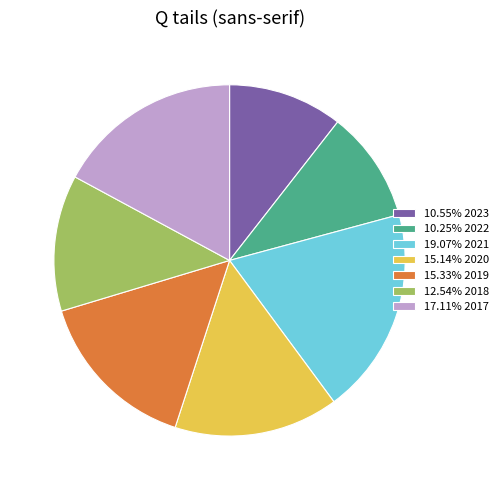

Does 10.55% 2023 account for over 50% of the chart?

No